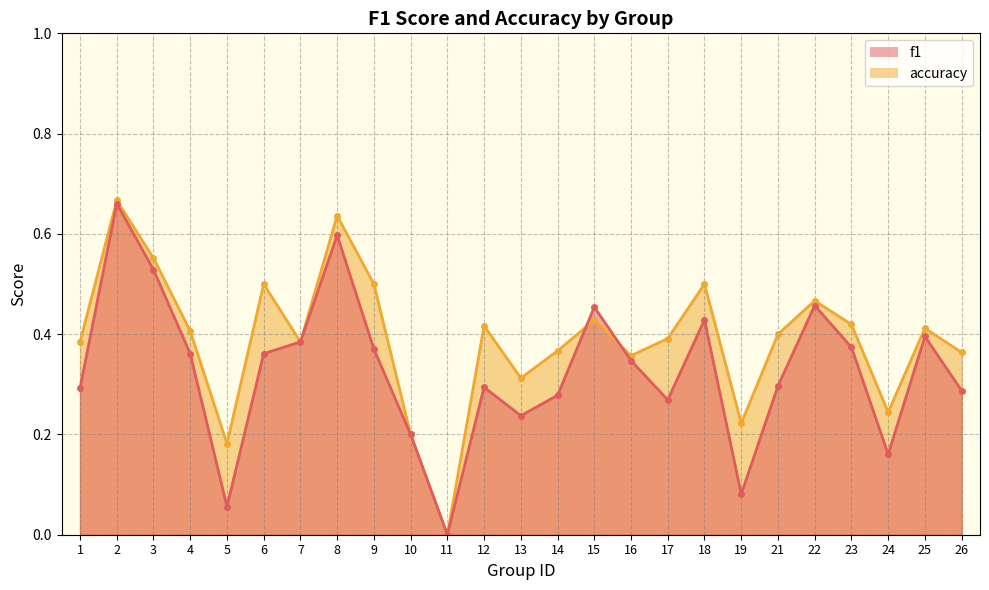

What value does the accuracy series have at 26?

0.4